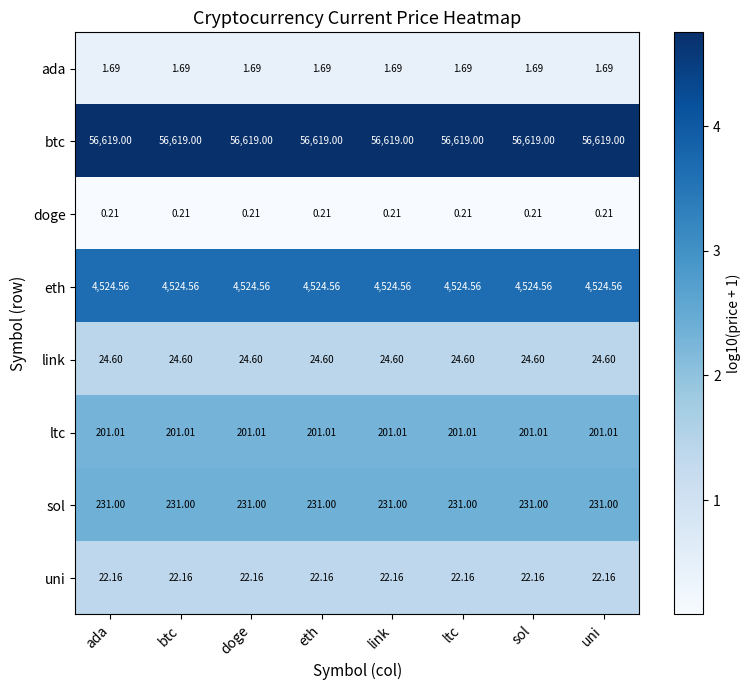

Is the value of uni at ltc greater than the value of link at sol?

No